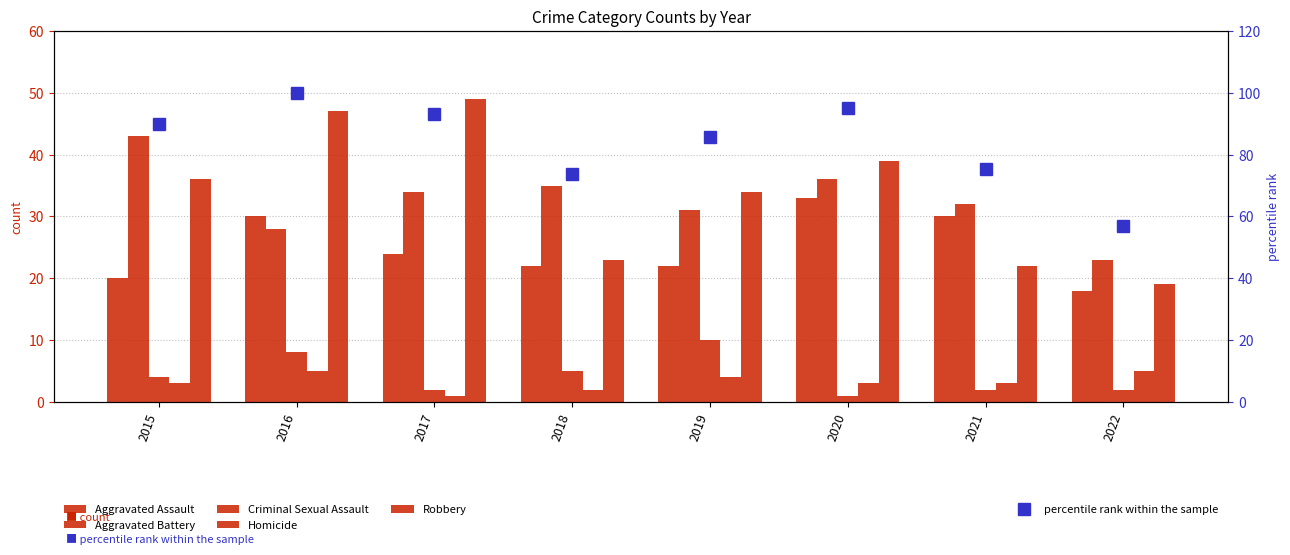

What is the average value of the Robbery series?

33.6